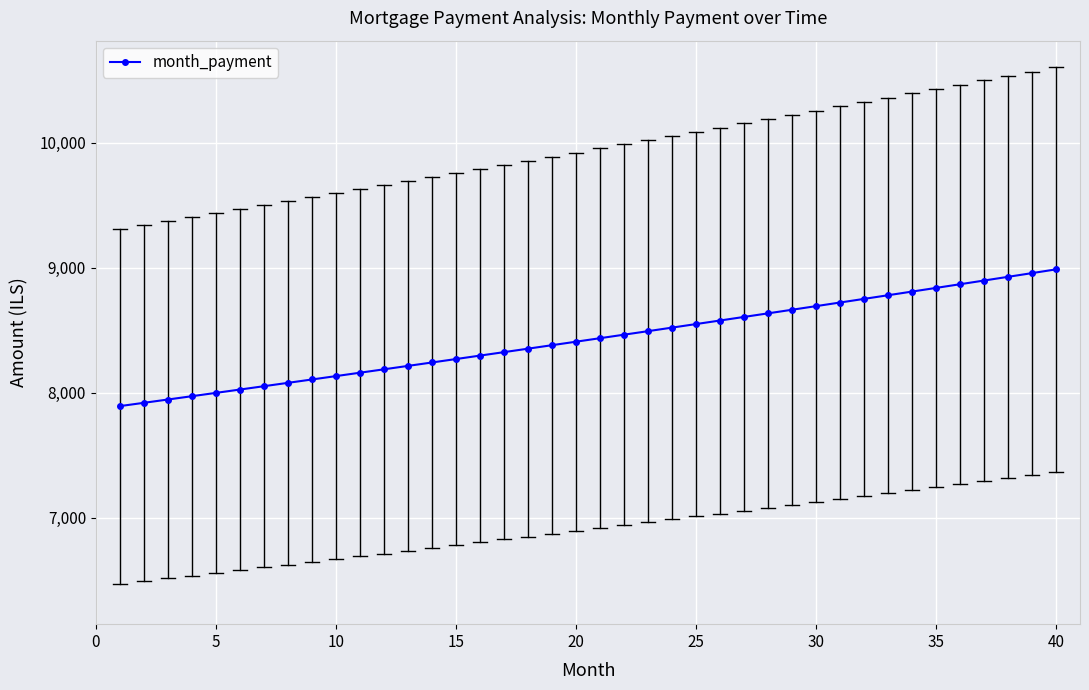

What is the minimum value shown in the chart?

7894.3